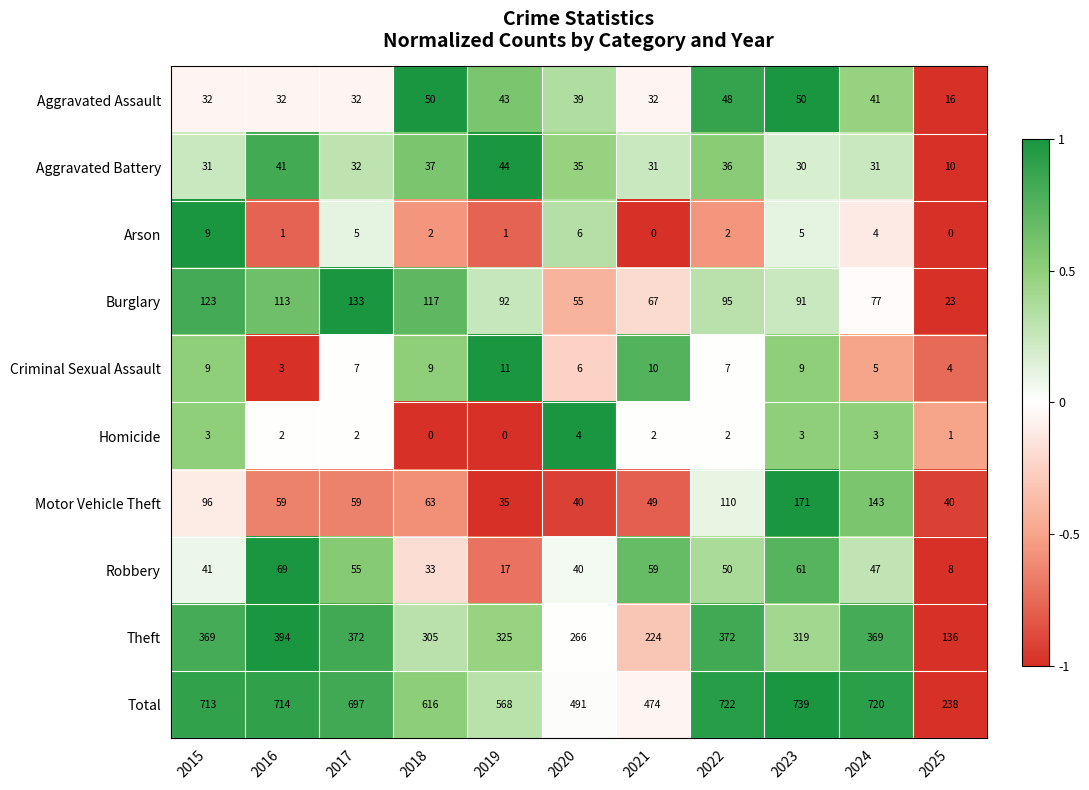

How many distinct data groups are displayed?

10